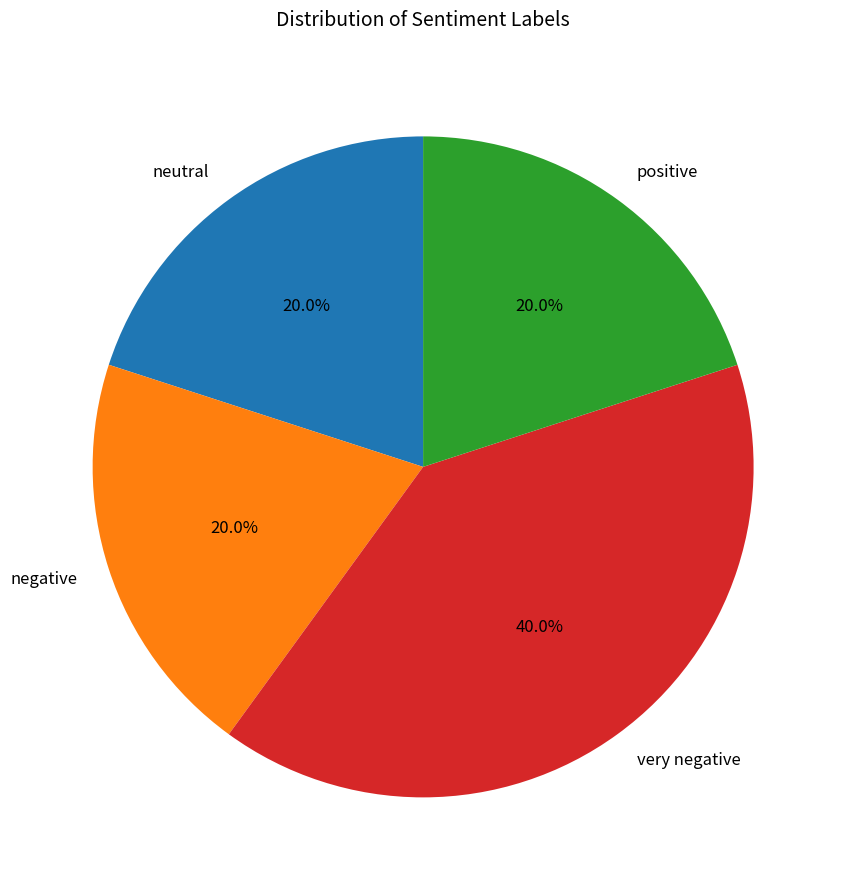

To the nearest percent, what is the difference between the largest and smallest slice percentages?

20%